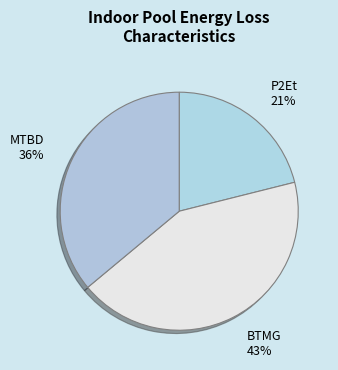

Is it true that MTBD is 46% of the pie?

False